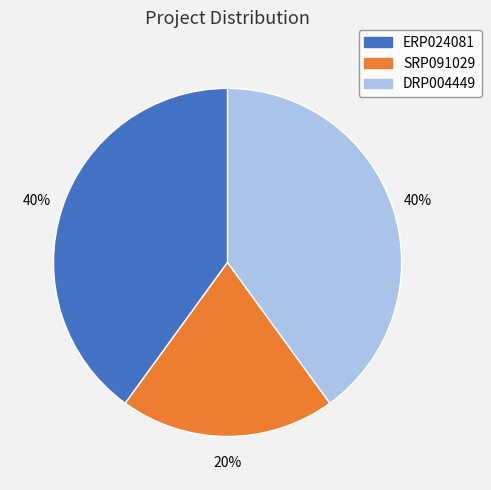

Is the sum of SRP091029 and DRP004449 greater than half?

Yes